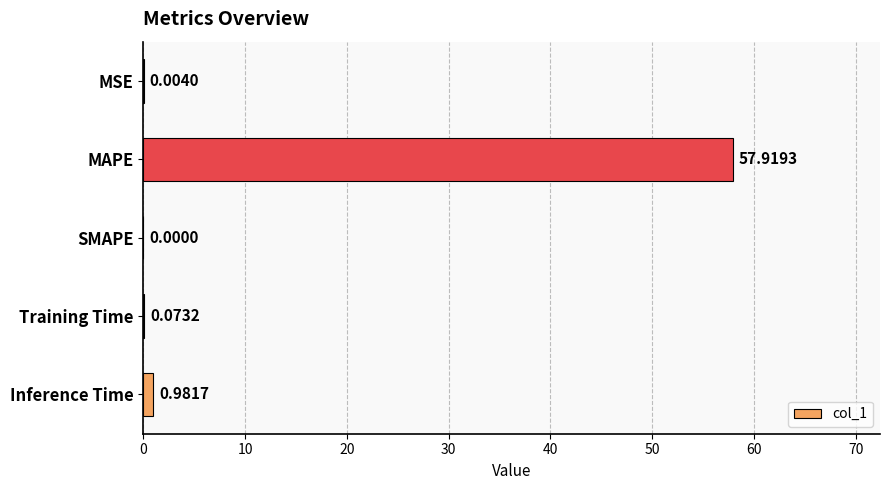

Between MAPE and SMAPE, which is larger?

MAPE